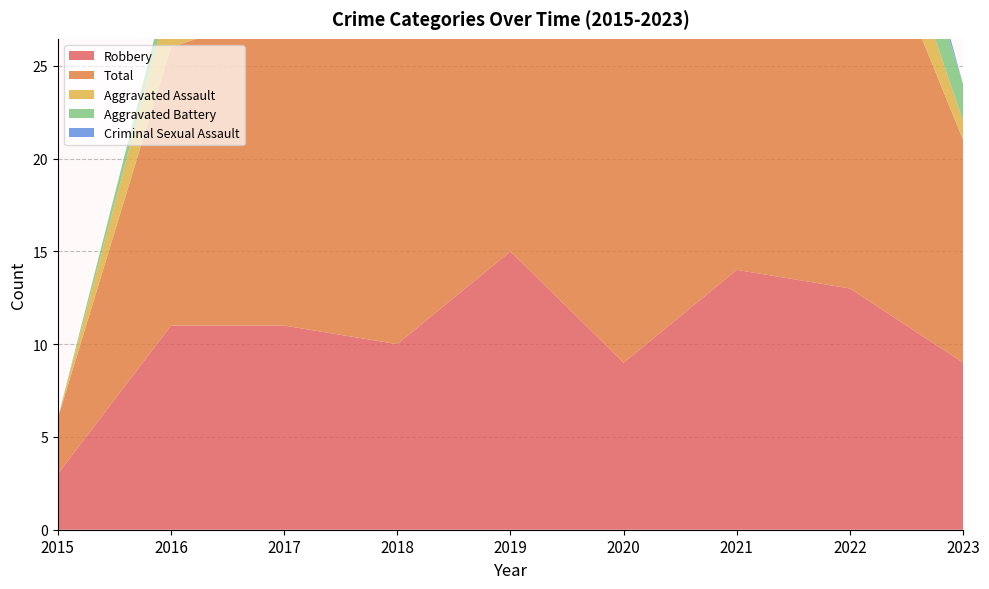

Reading left to right, what are all the values shown in this chart?

Robbery: 2015=3	2016=11	2017=11	2018=10	2019=15	2020=9	2021=14	2022=13	2023=9
Total: 2015=3	2016=15	2017=17	2018=21	2019=20	2020=21	2021=18	2022=23	2023=12
Aggravated Assault: 2015=0	2016=3	2017=3	2018=3	2019=1	2020=6	2021=0	2022=4	2023=1
Aggravated Battery: 2015=0	2016=1	2017=3	2018=8	2019=1	2020=5	2021=3	2022=4	2023=2
Criminal Sexual Assault: 2015=0	2016=0	2017=0	2018=0	2019=2	2020=1	2021=1	2022=2	2023=0